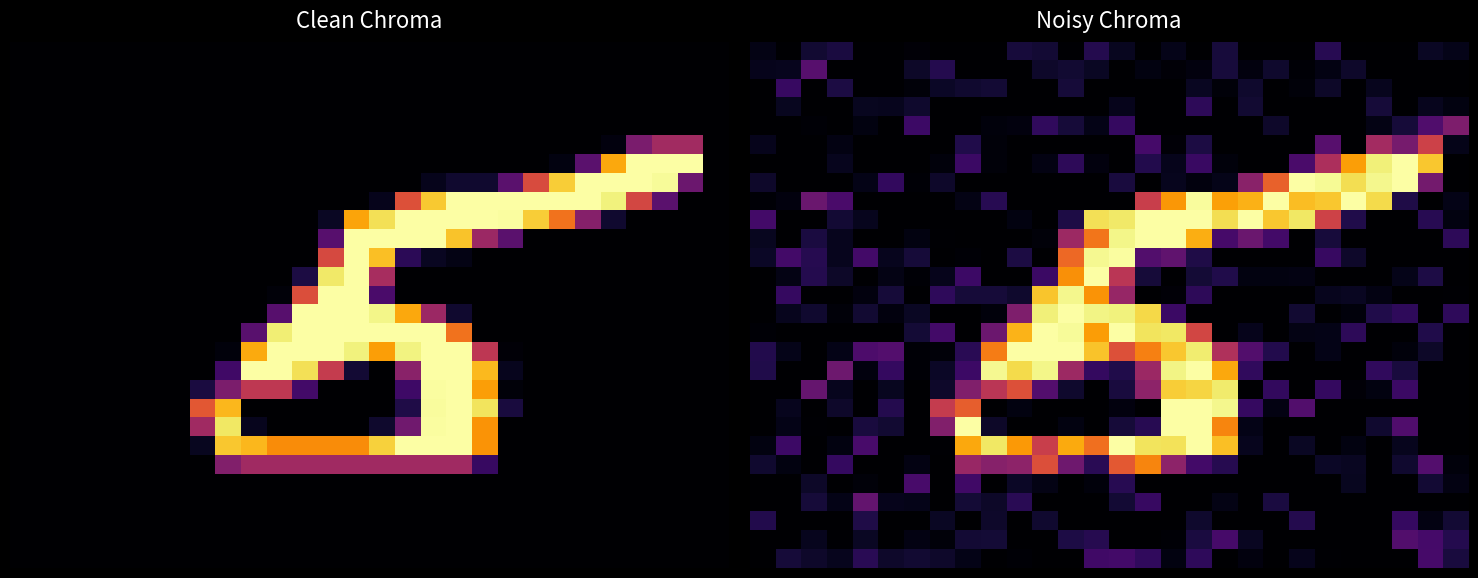

Which has a higher value, 5 or 12?

12